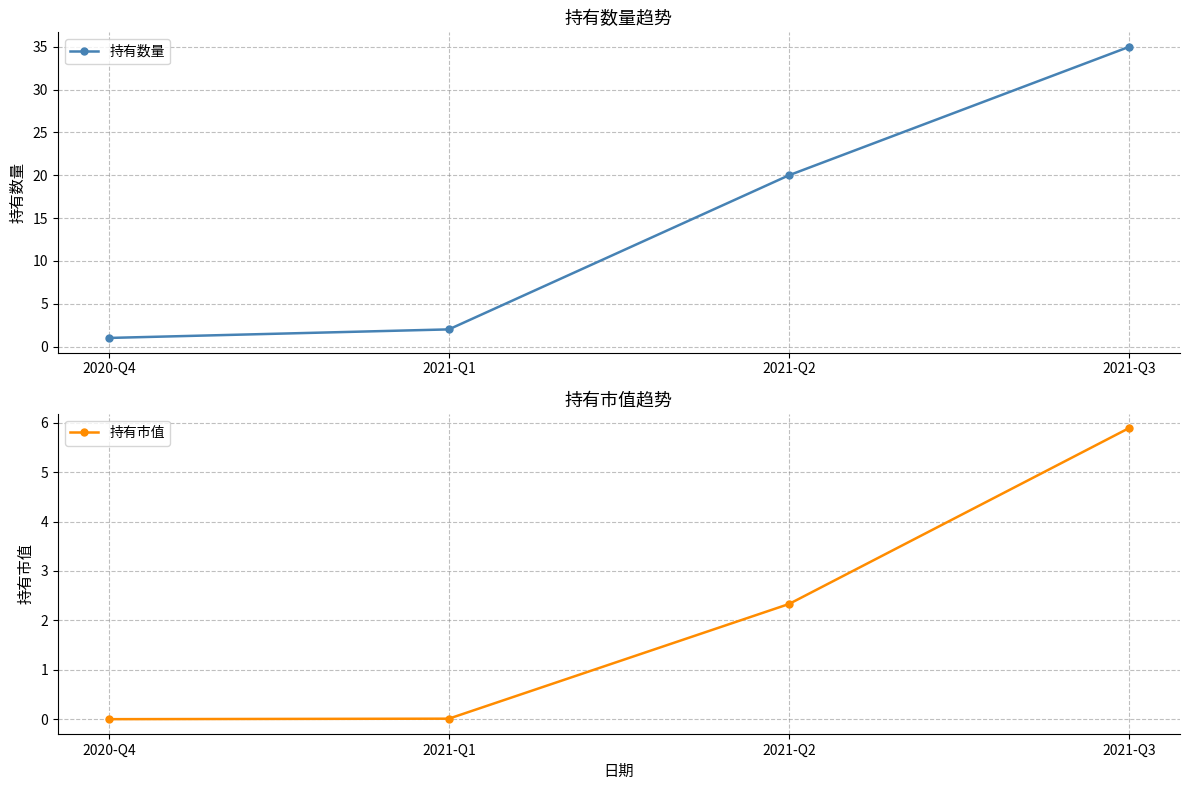

Does the chart have visible grid lines?

Yes